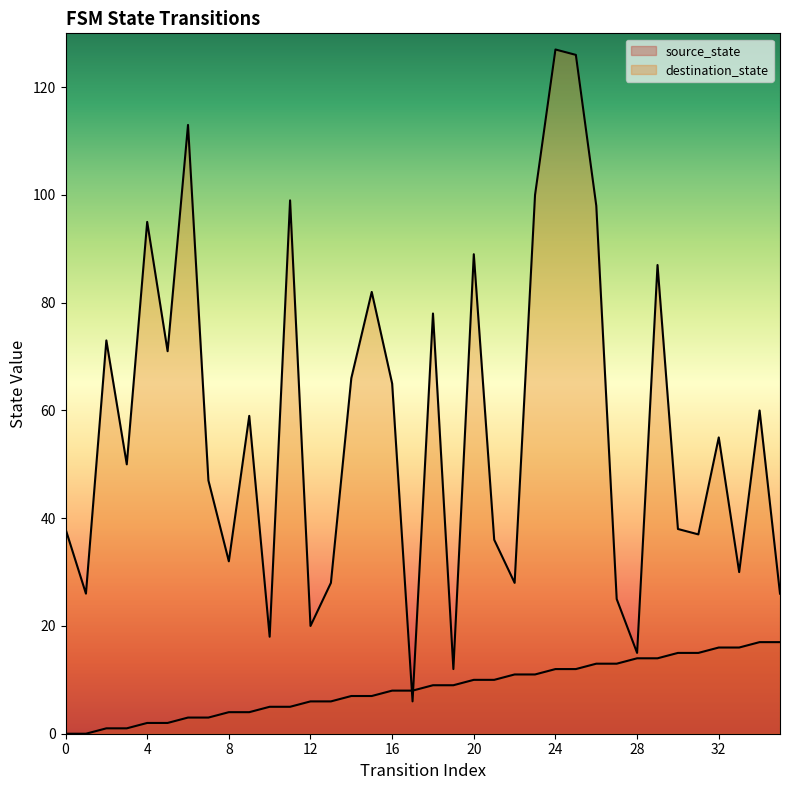

Is the value of destination_state at 17 greater than the value of source_state at 25?

No